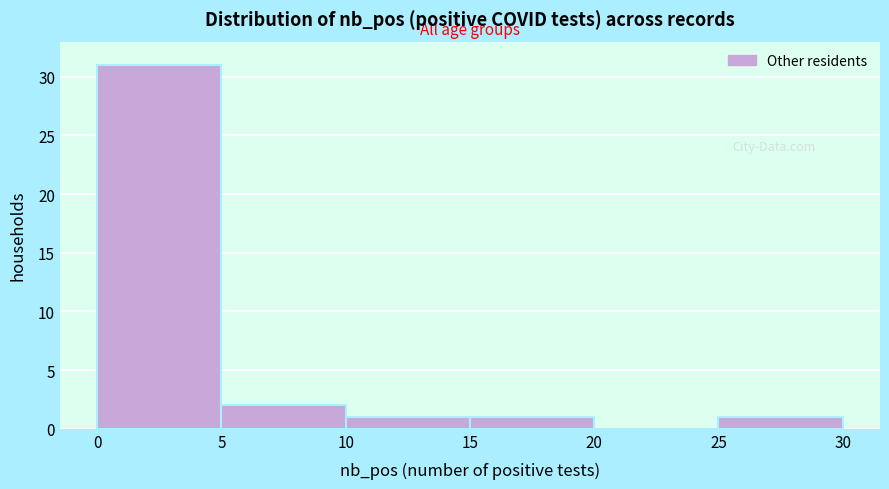

Over which range of the x-axis is the bar tallest?

0 to 5